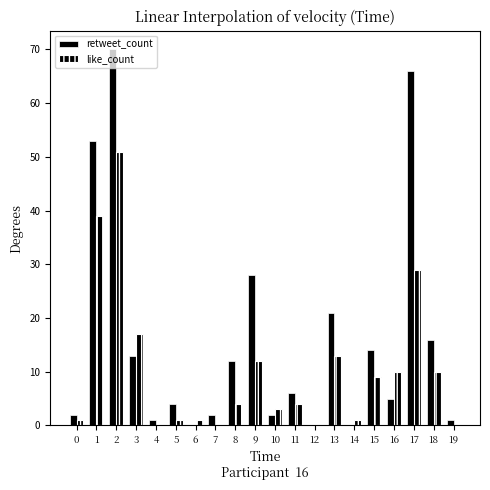

Is the value of like_count at 2 greater than the value of retweet_count at 3?

Yes